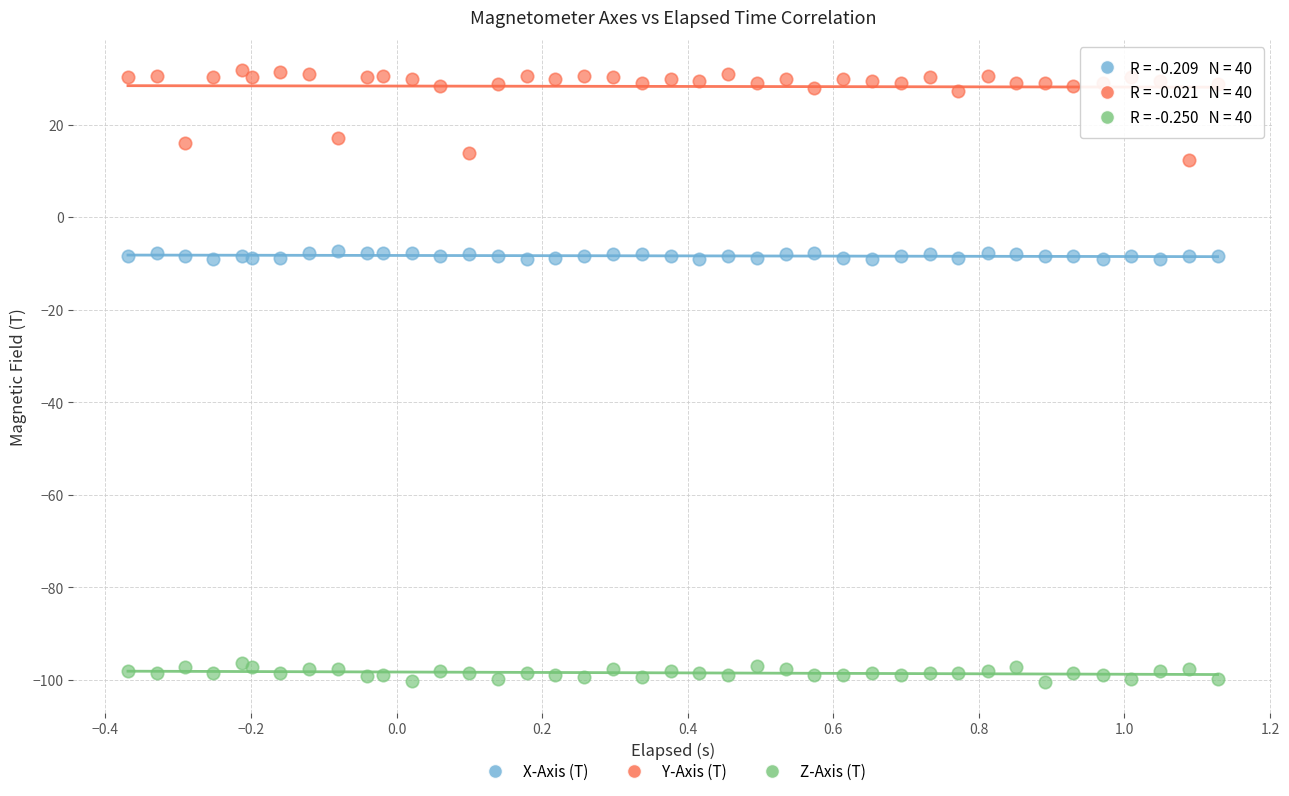

What are all the series names shown in the legend?

X-Axis (T), Y-Axis (T), Z-Axis (T)